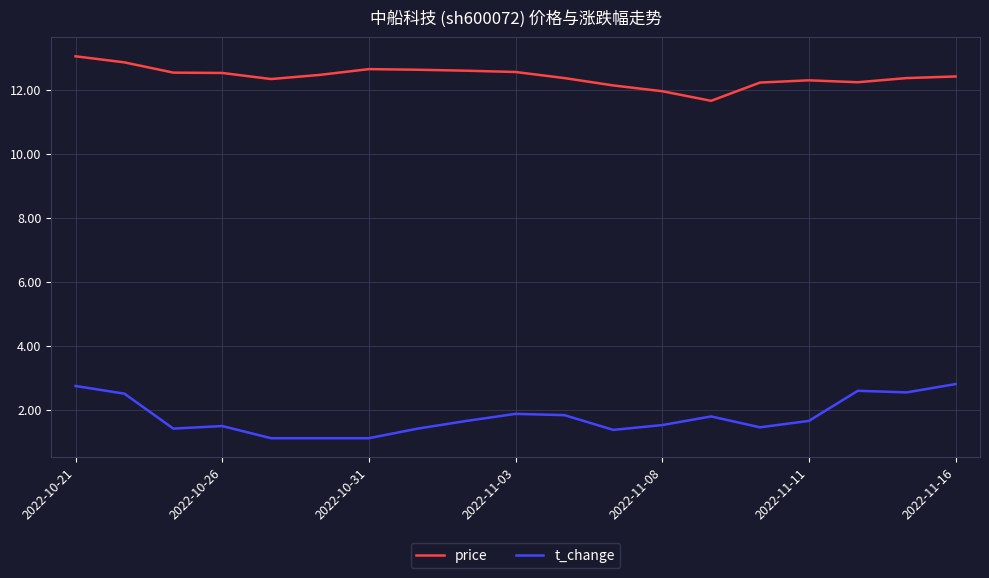

What is the maximum value for t_change?

2.8